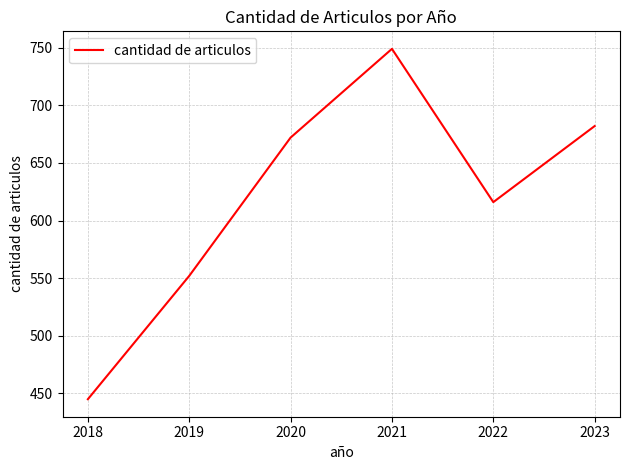

What is the maximum value shown in the chart?

749